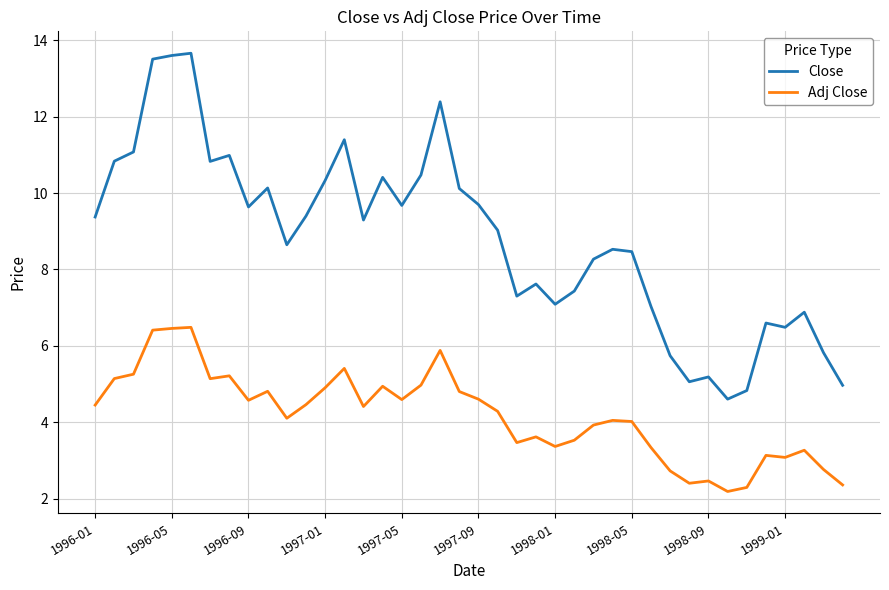

What is the minimum value for Adj Close?

2.2